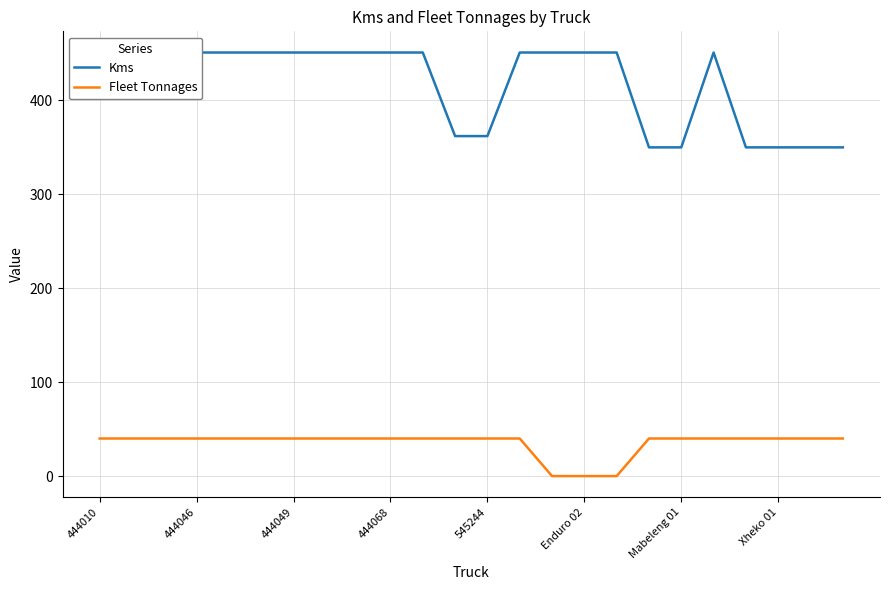

Is this an area chart (filled region under the line)?

No